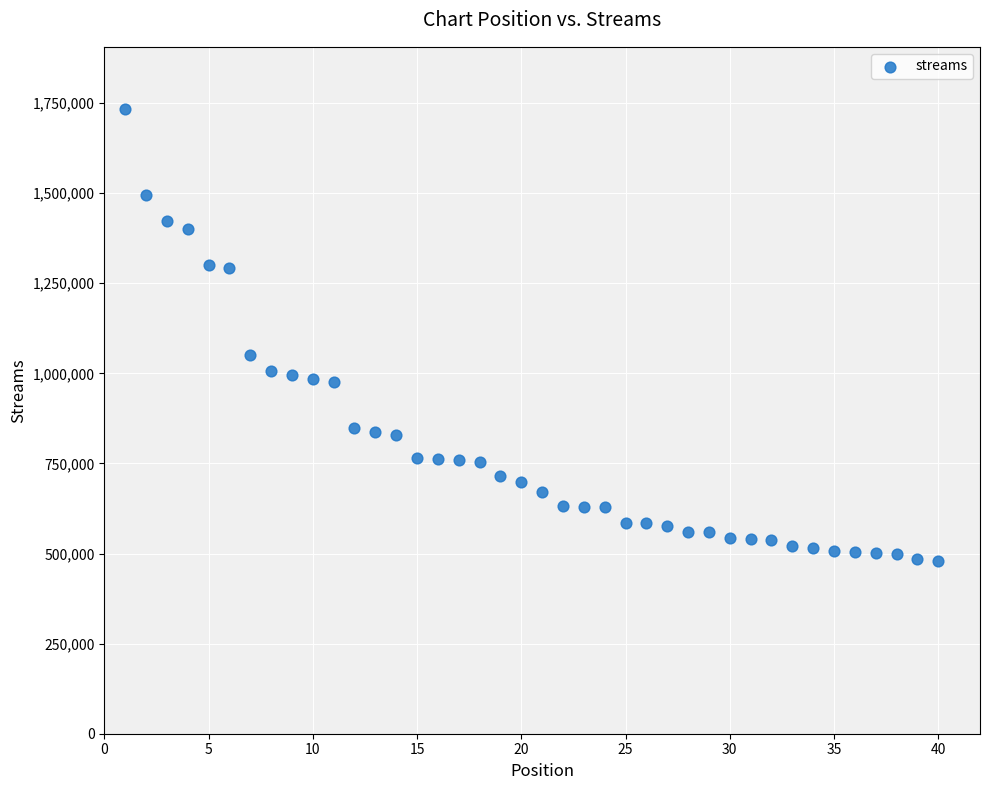

What is the range of Y values (max minus min)?

1252294